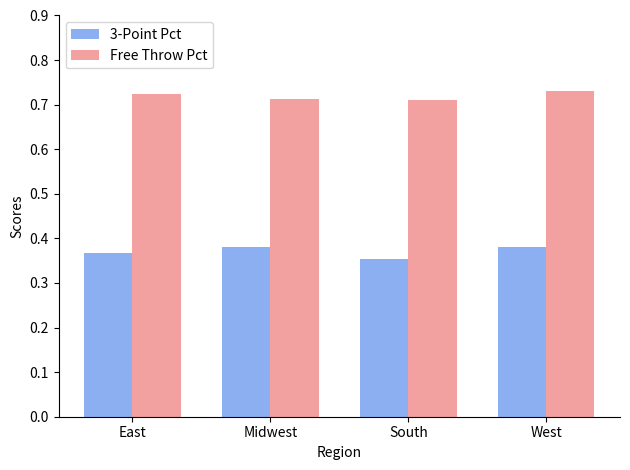

Are the bars horizontal?

No